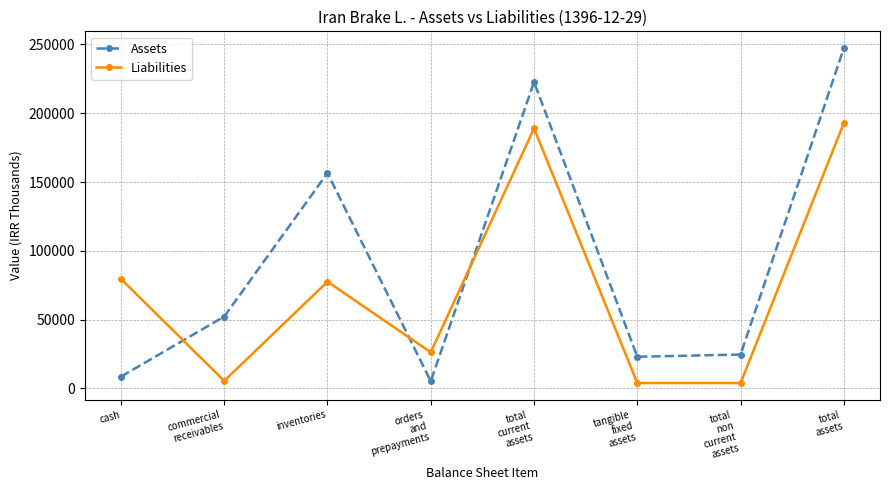

What is the smallest value displayed?

3957